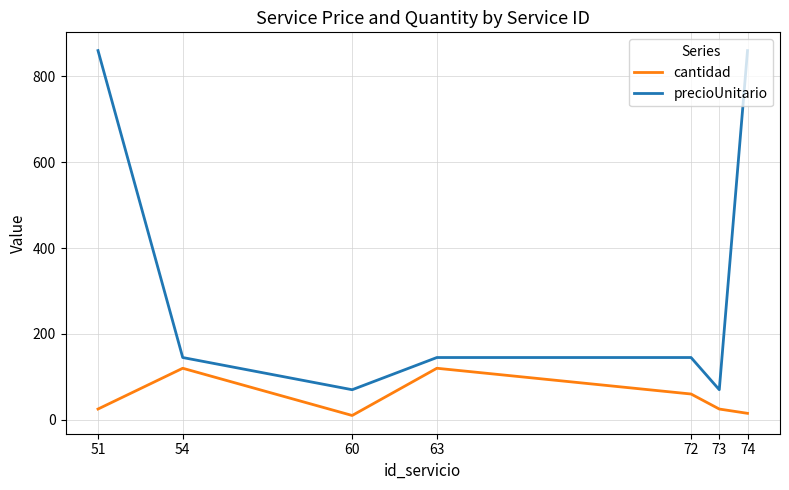

List the series in order of their peak value, lowest first.

cantidad, precioUnitario